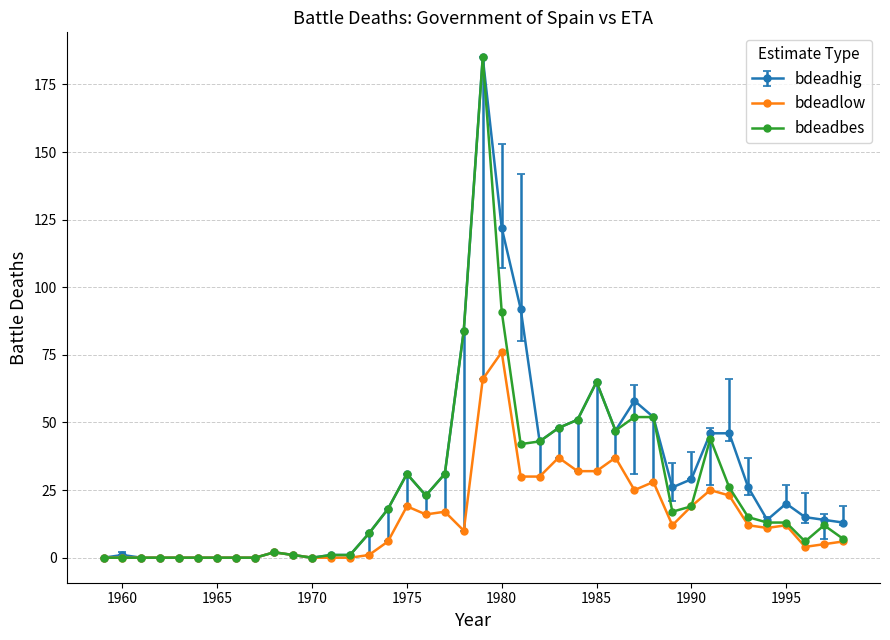

Which series has the largest total across all categories?

bdeadhig